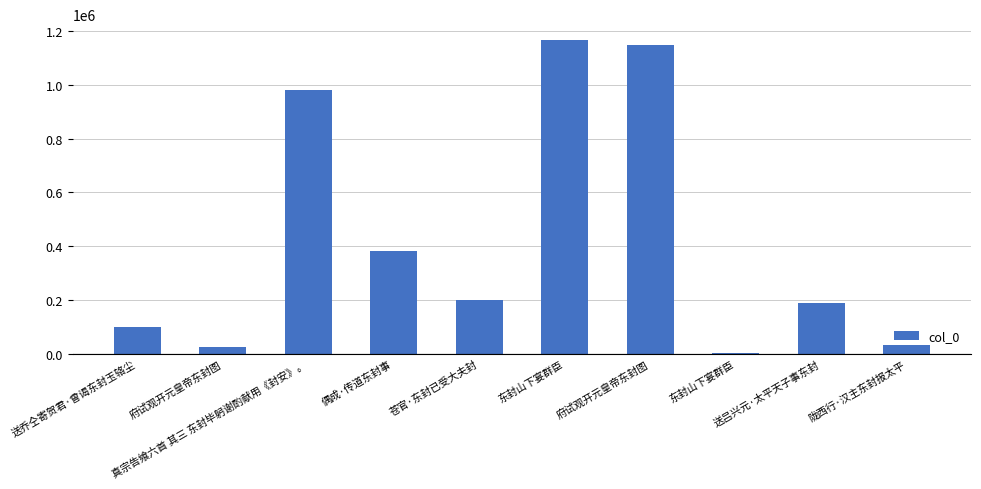

How many data points does each series have?

10